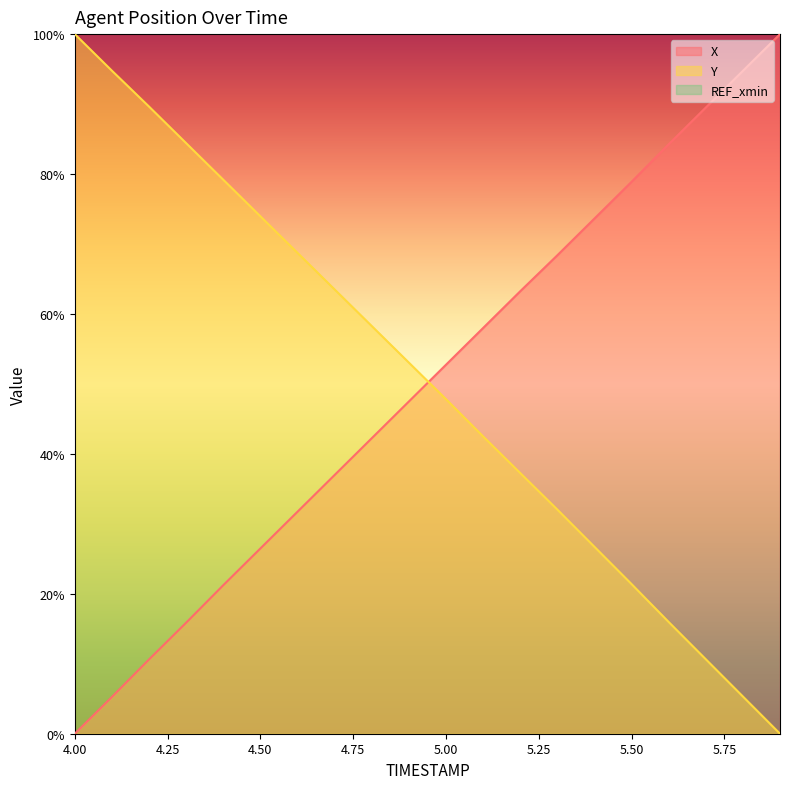

What is the average value of the Y series?

50.3